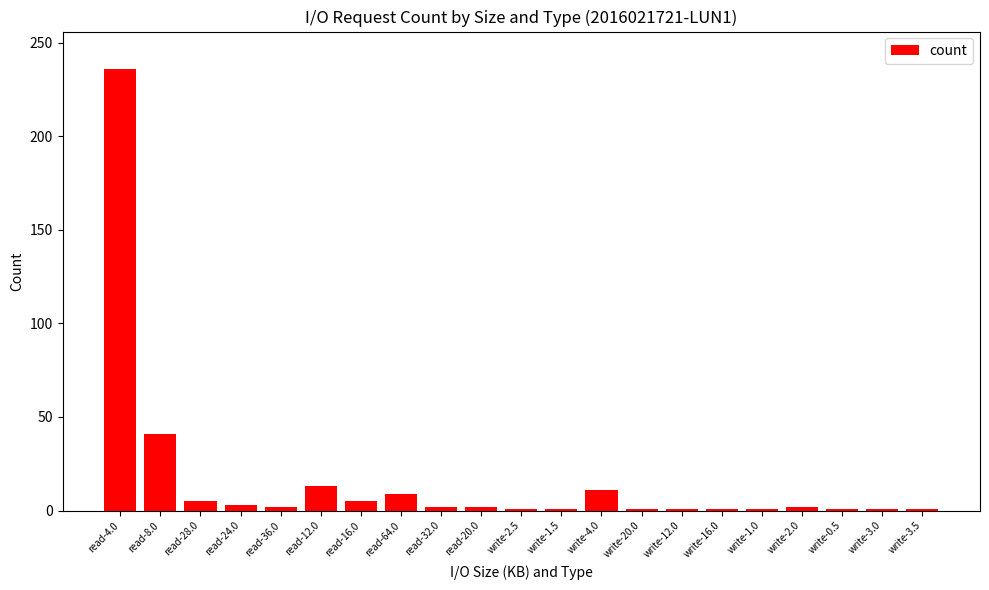

What is the greatest value displayed?

236